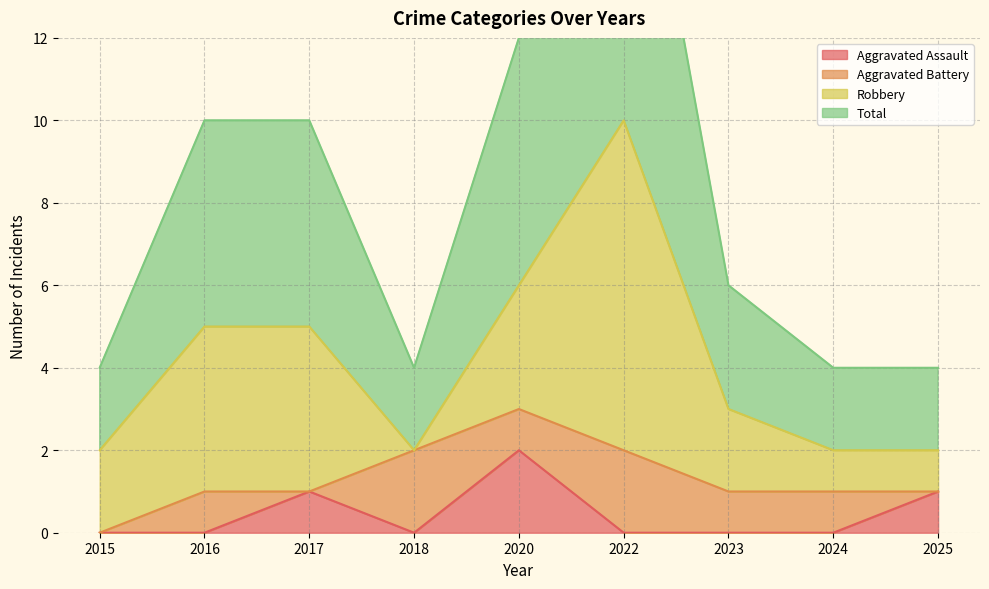

True or false: Aggravated Assault and Total cross at least once.

False